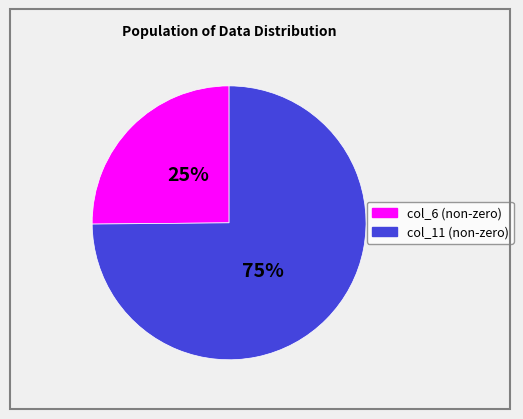

Does any single category account for the majority?

Yes